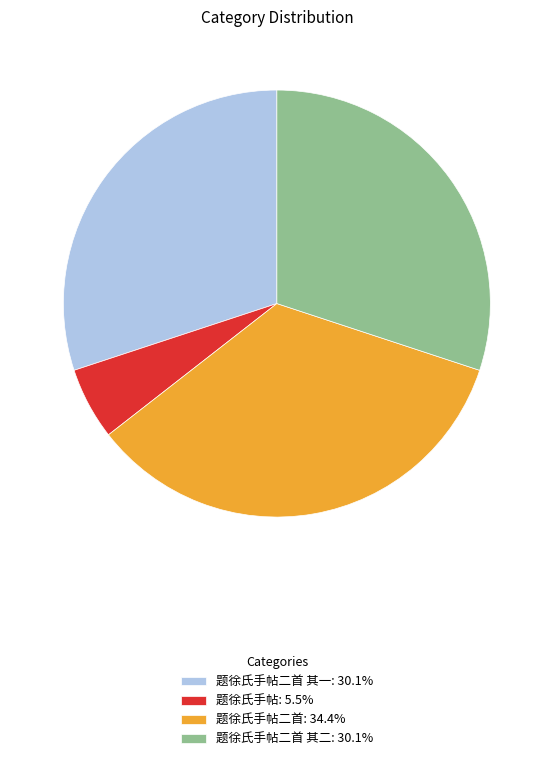

What is the ratio of the value at 题徐氏手帖二首 其二: 30.1% to the value at 题徐氏手帖: 5.5%?

5.5